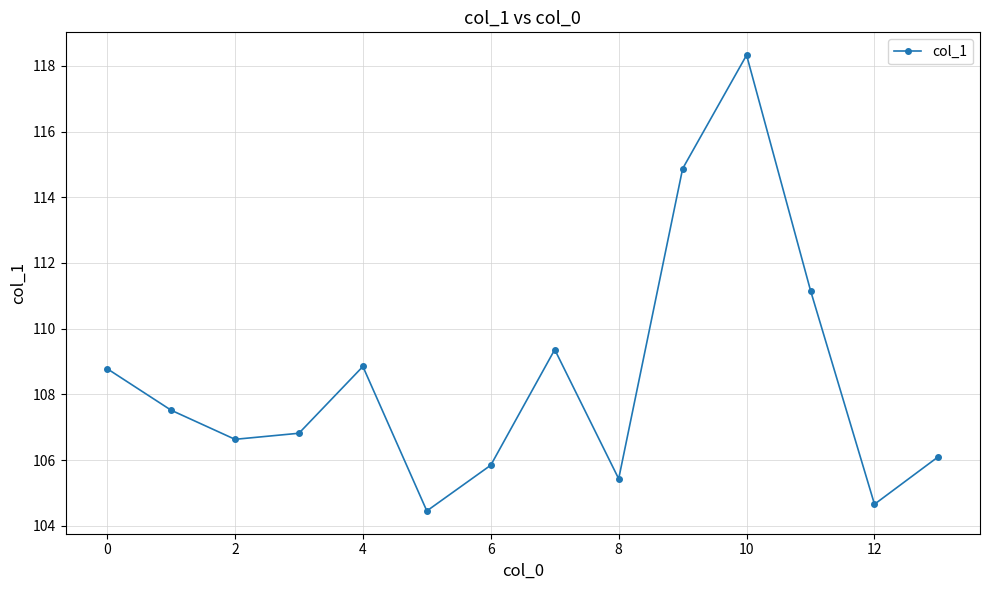

What is the difference between the second highest and second lowest values?

10.2